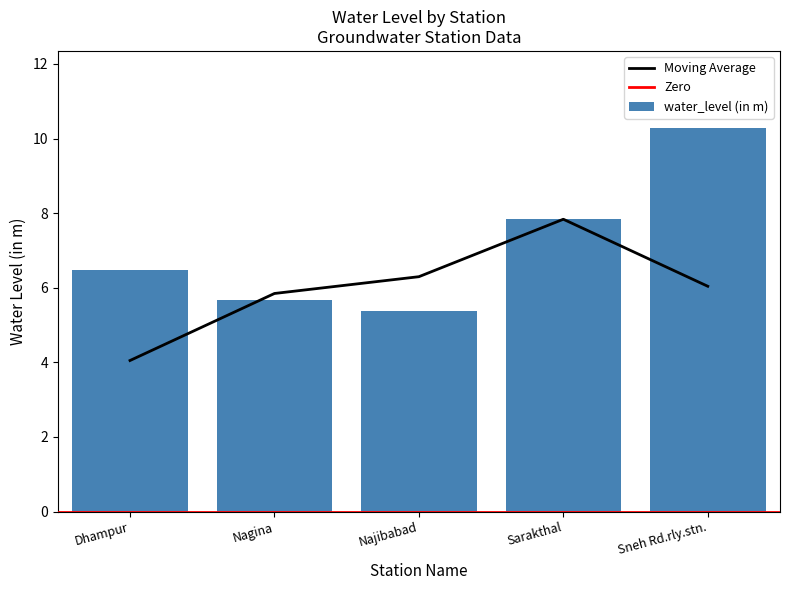

What is the difference between the maximum and second lowest values?

4.6